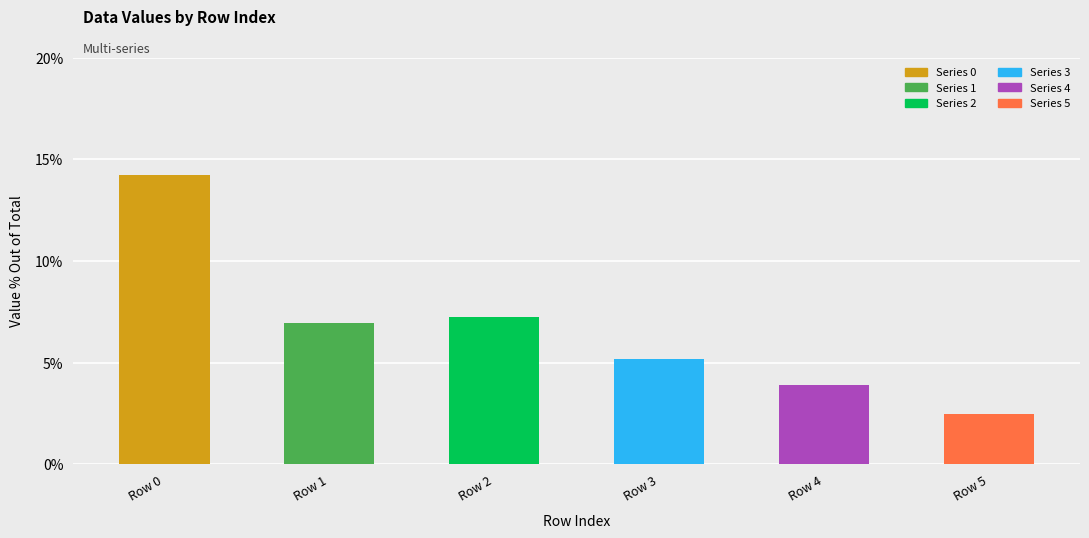

The 2 series shows 0.1 at Row 5. True or false?

False